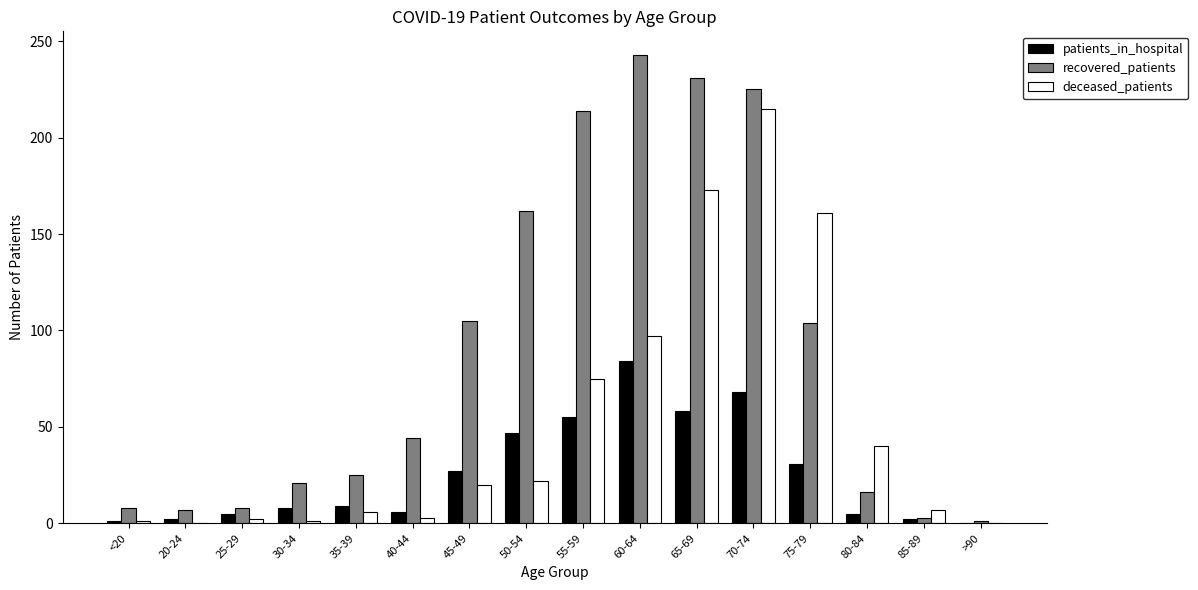

How many groups of bars are there?

16